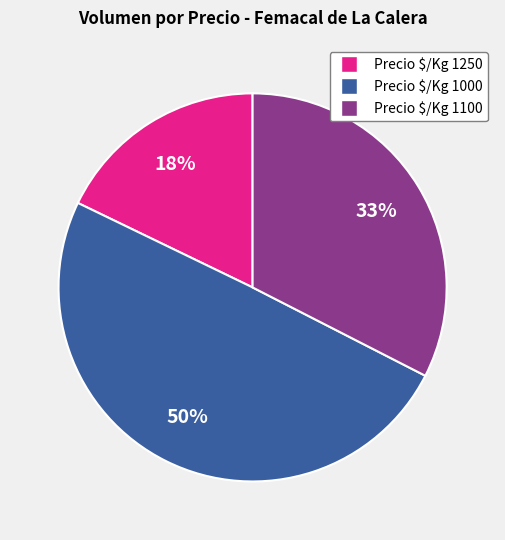

Does Precio $/Kg 1100 account for over 50% of the chart?

No